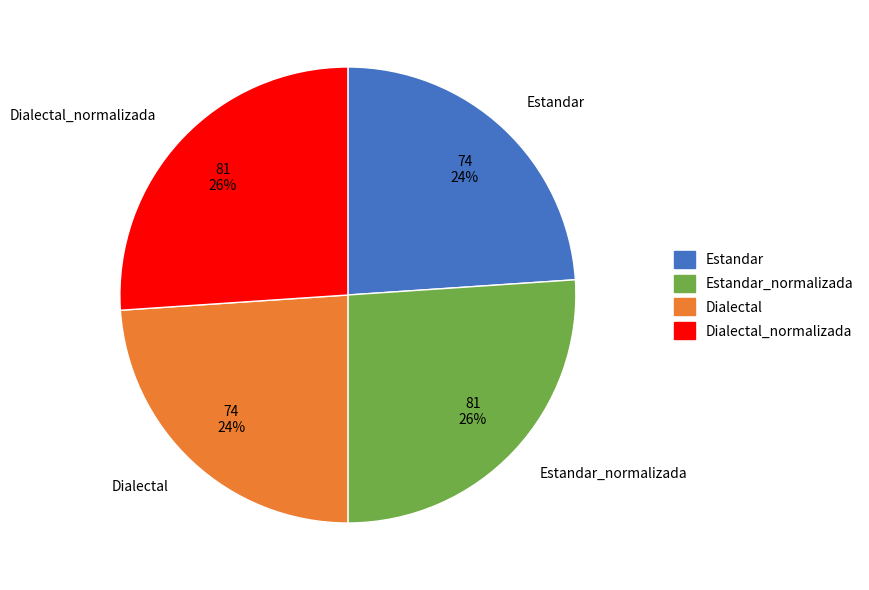

To the nearest percent, what percentage of the pie is Dialectal?

24%